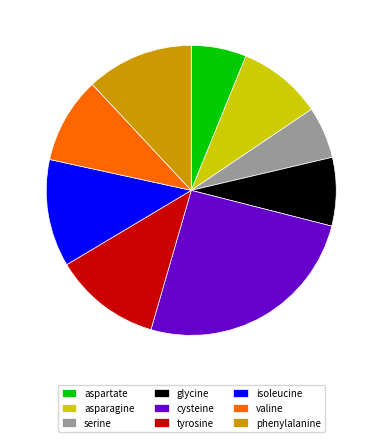

What is the largest slice in the pie chart?

cysteine